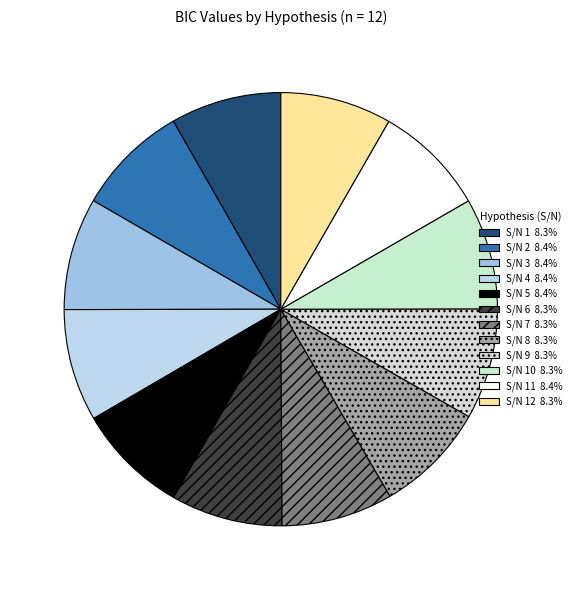

Count the number of slices in the pie.

12